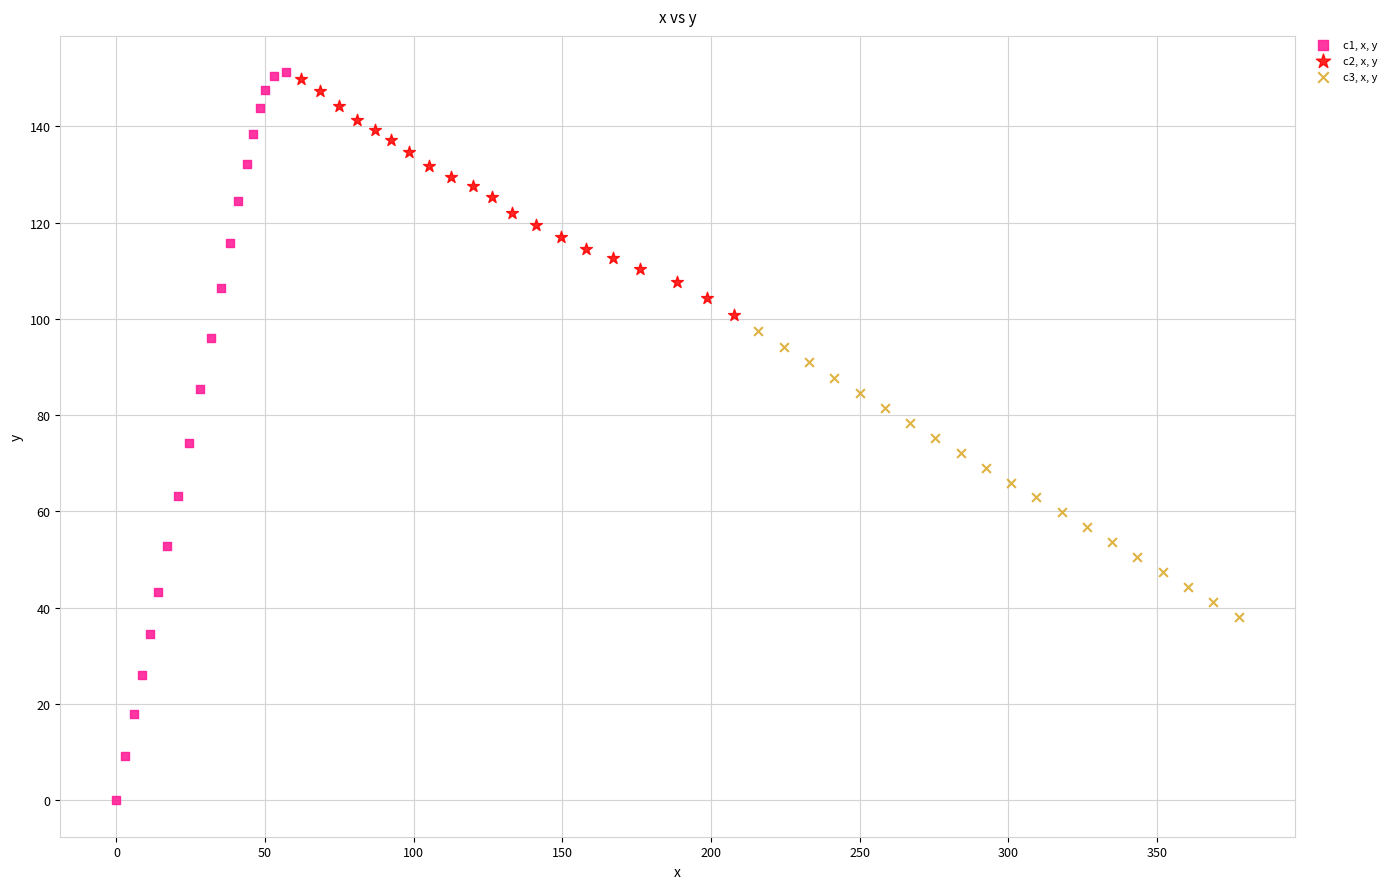

Which series contains the highest Y value?

c1, x, y